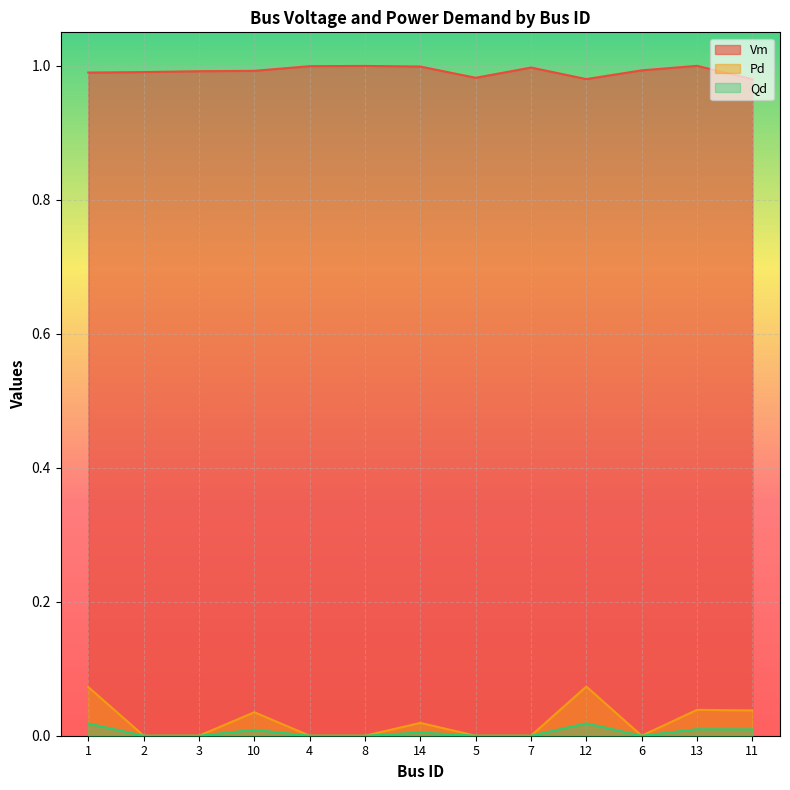

How many values in the Qd series exceed 0?

6